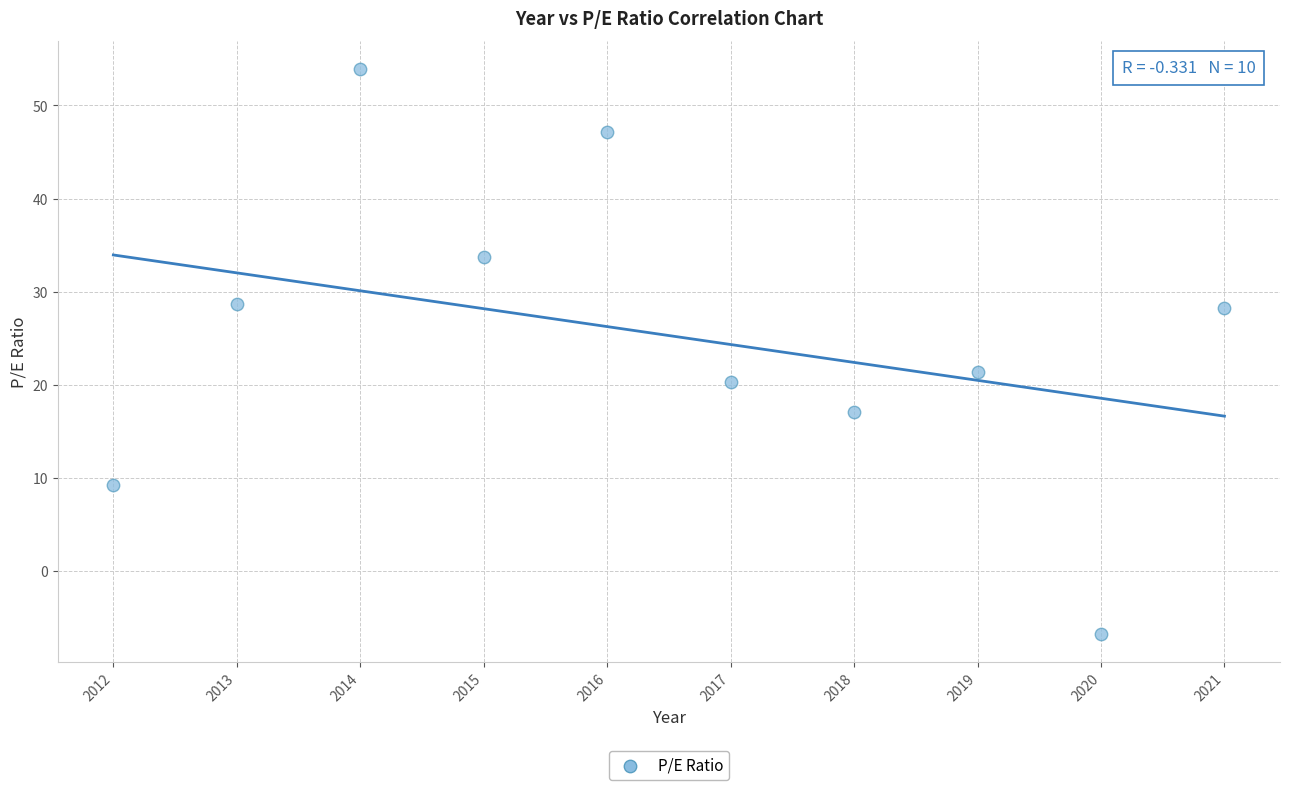

What is the range of Y values (max minus min)?

60.7